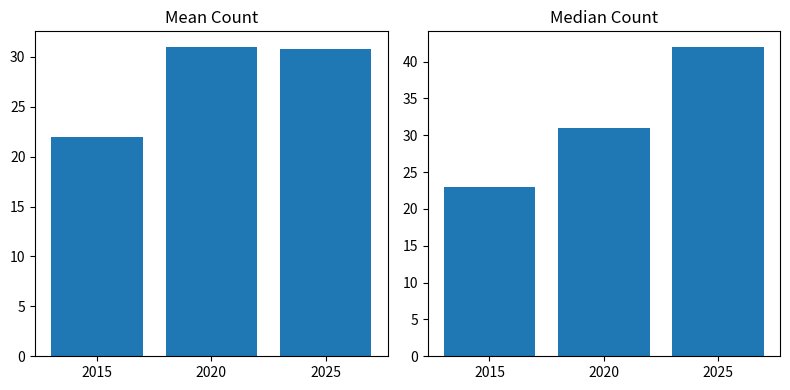

How many bars are there in each group?

2